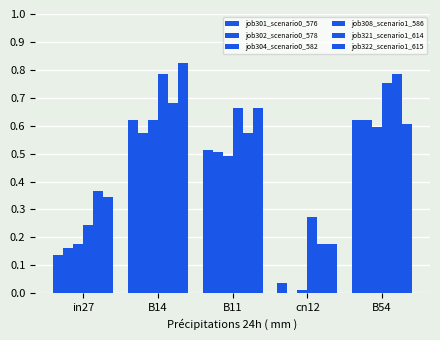

Count the number of categories in the chart.

5